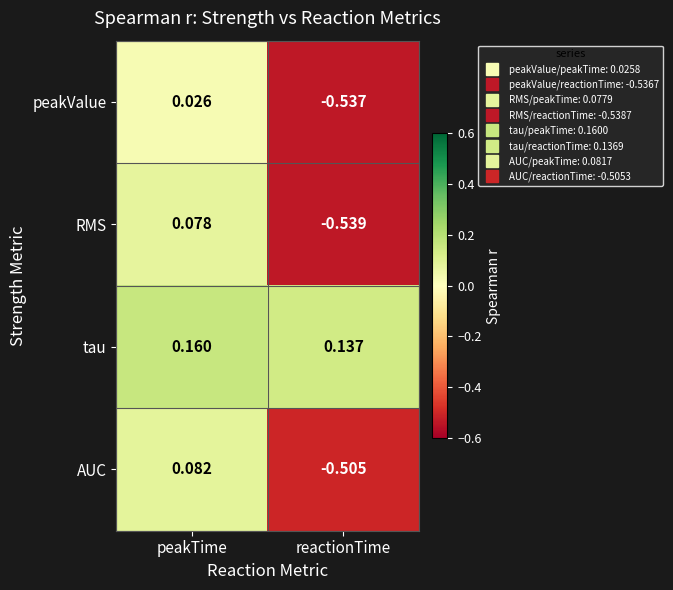

Which series has the widest spread of values?

RMS